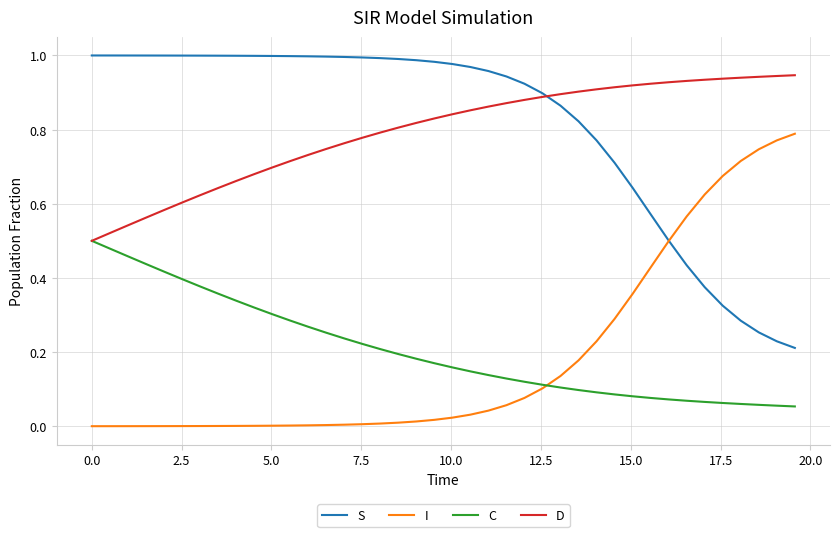

True or false: I and D cross at least once.

False